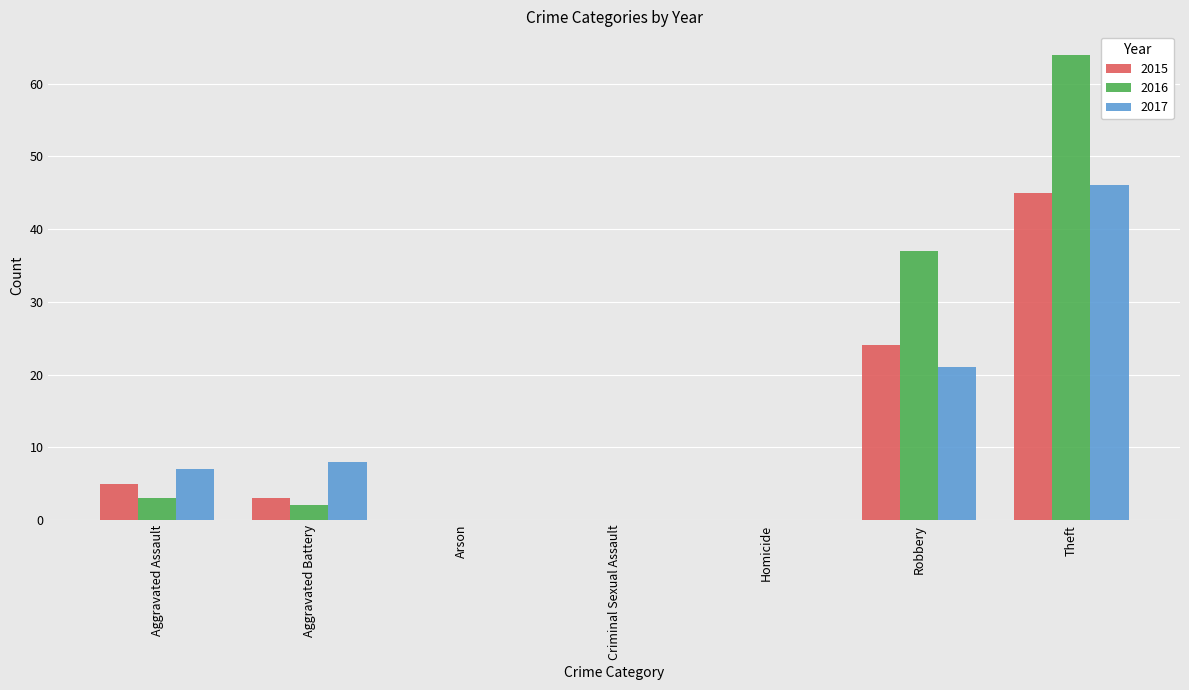

What is the maximum value shown in the chart?

64